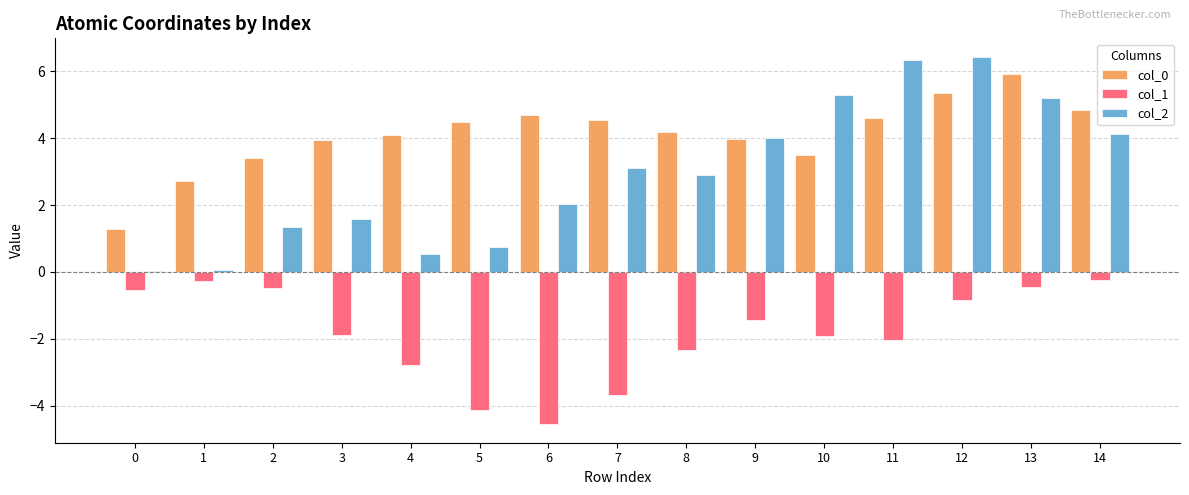

The col_0 series shows 0.6 at 0. True or false?

False